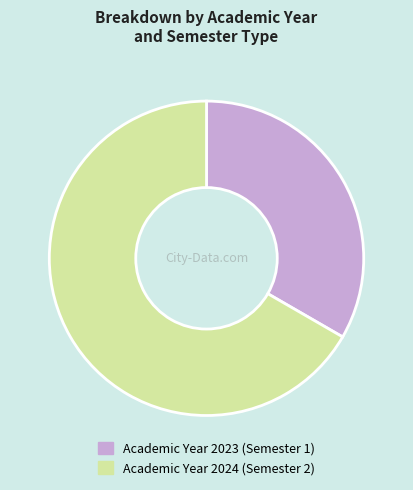

Is there a majority slice in this chart?

Yes